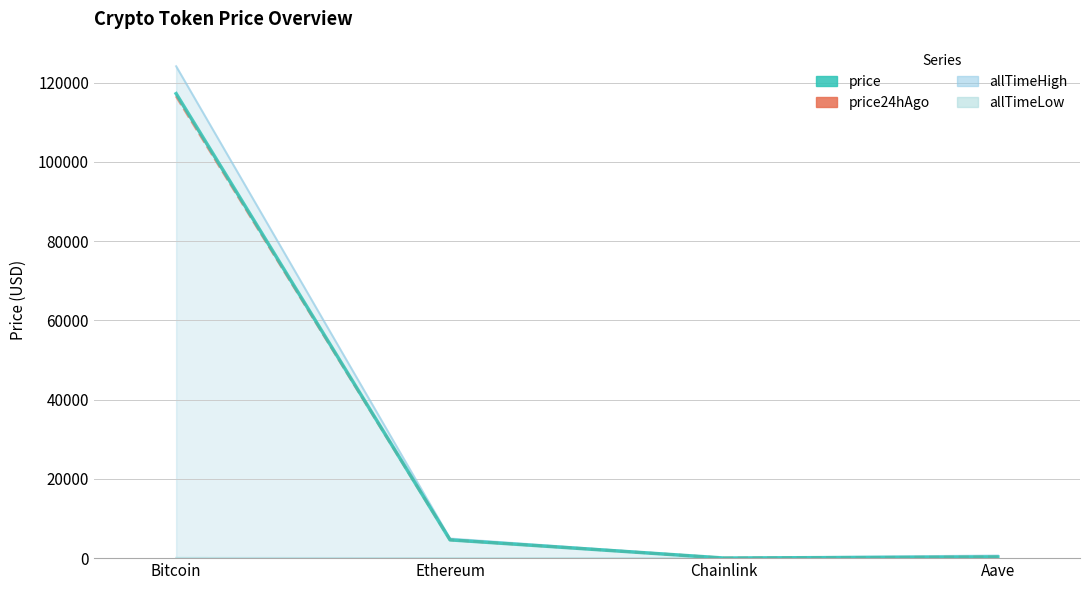

Count the number of values greater than 4612.

2